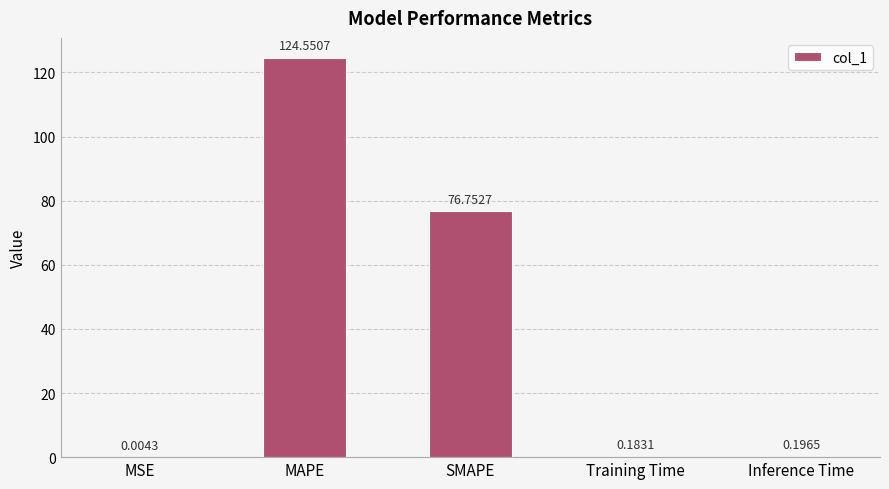

What is the sum of all values?

201.7